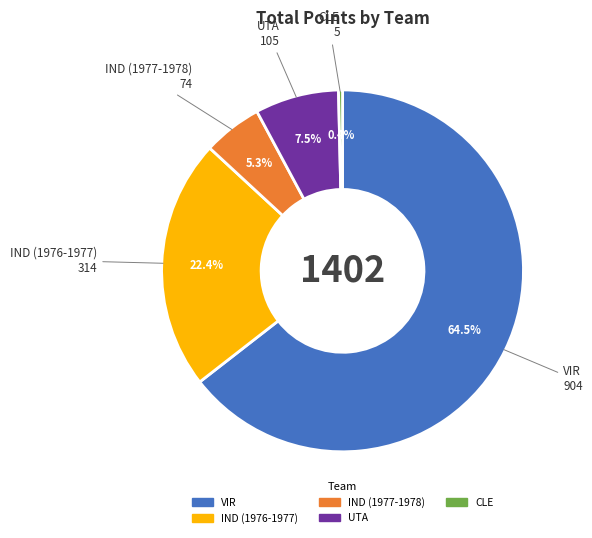

The IND (1976-1977) slice represents 22% of the pie. True or false?

True